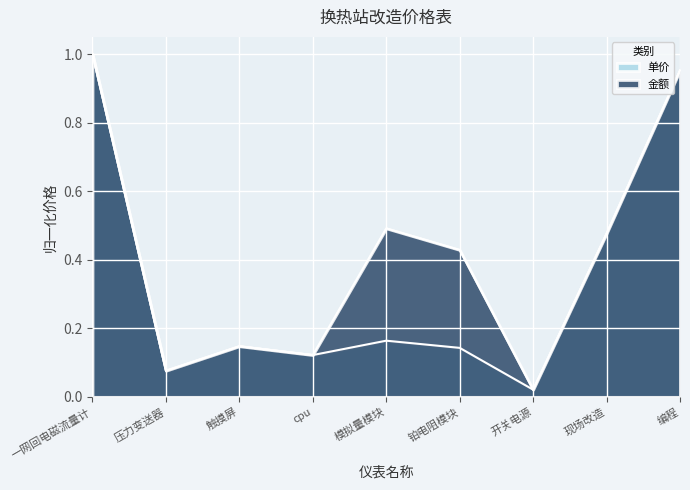

True or false: 金额 and 单价 intersect in this chart.

False